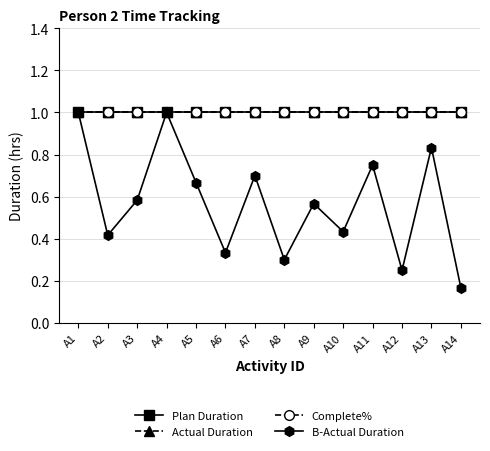

True or false: Plan Duration has more than 0 points higher than both neighbors.

False